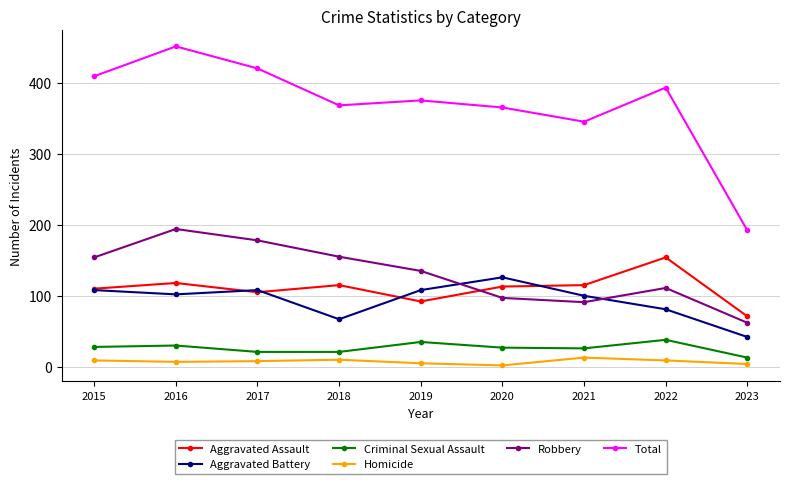

Between 2018 and 2023, which series saw the biggest shift?

Total